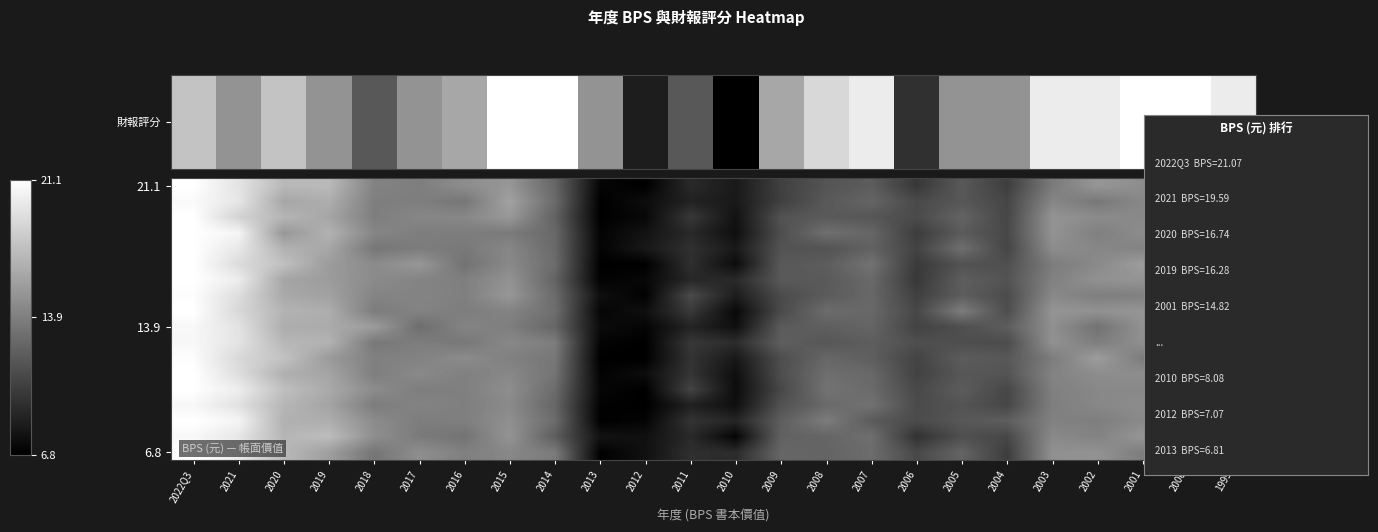

Count the number of data series in this chart.

18